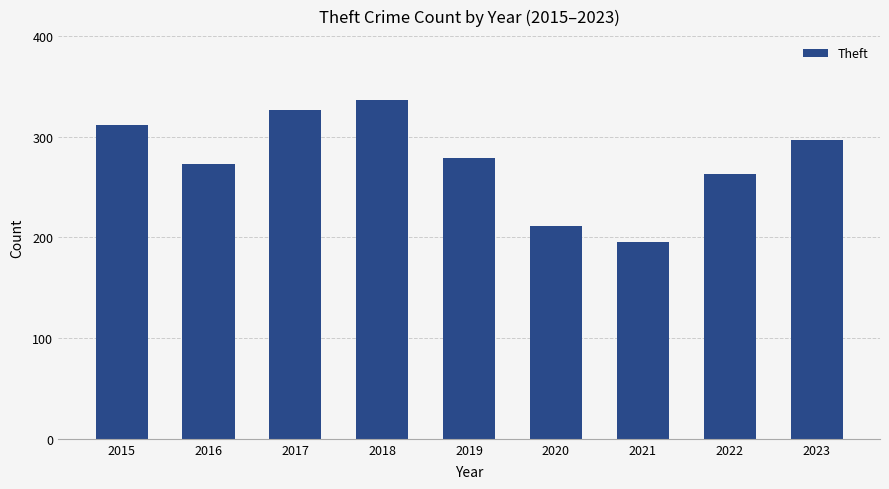

Does the chart contain stacked bars?

No